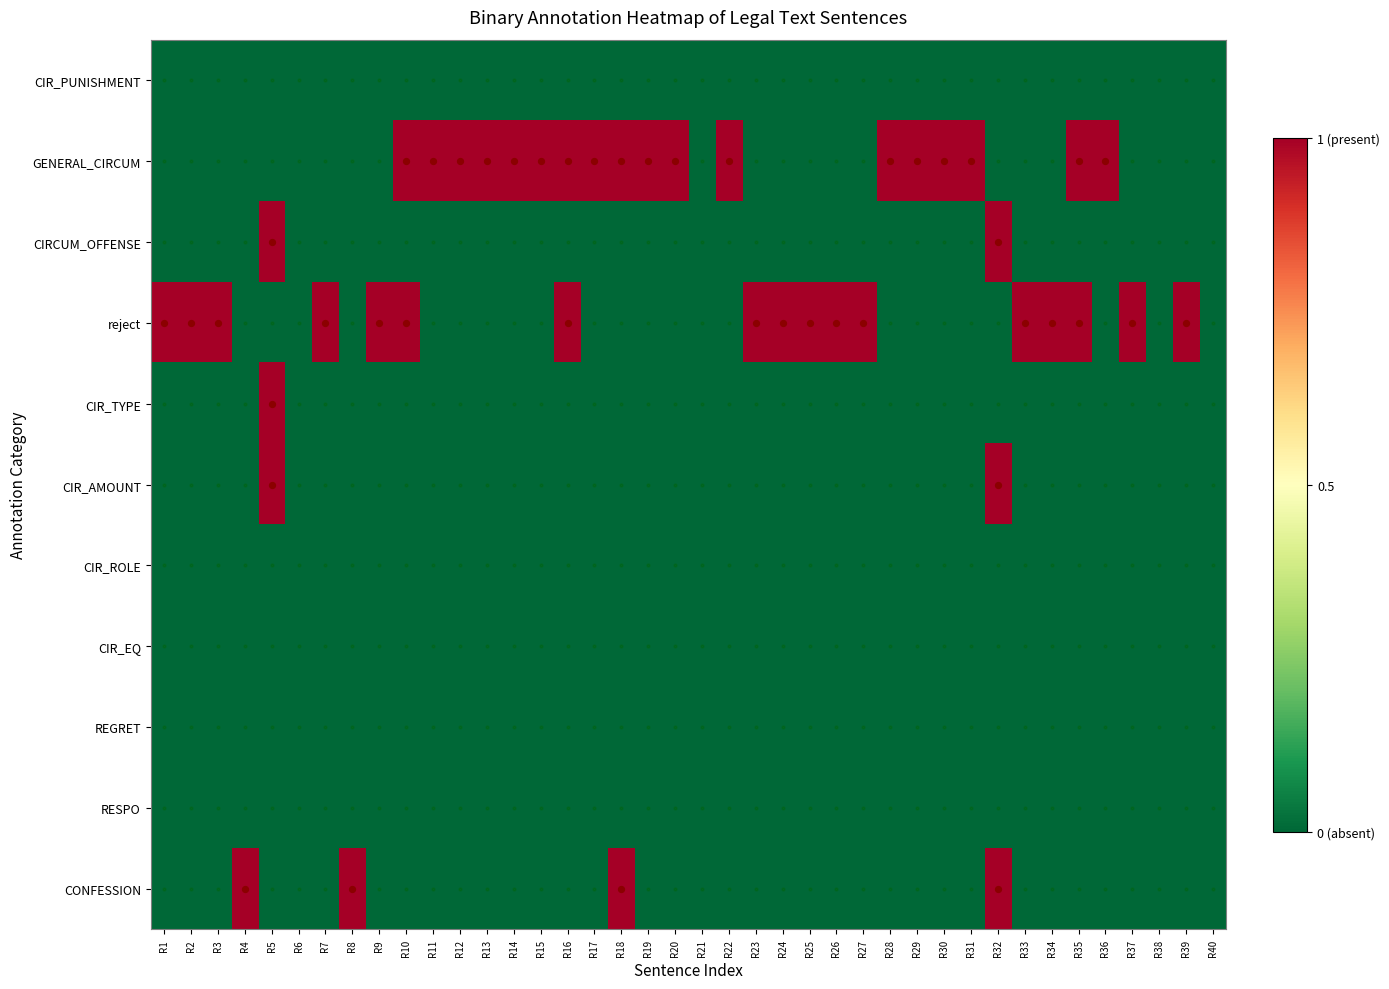

Reading left to right, transcribe all the data shown in this chart.

CIR_PUNISHMENT: R1=0	R2=0	R3=0	R4=0	R5=0	R6=0	R7=0	R8=0	R9=0	R10=0	R11=0	R12=0	R13=0	R14=0	R15=0	R16=0	R17=0	R18=0	R19=0	R20=0	R21=0	R22=0	R23=0	R24=0	R25=0	R26=0	R27=0	R28=0	R29=0	R30=0	R31=0	R32=0	R33=0	R34=0	R35=0	R36=0	R37=0	R38=0	R39=0	R40=0
GENERAL_CIRCUM: R1=0	R2=0	R3=0	R4=0	R5=0	R6=0	R7=0	R8=0	R9=0	R10=1	R11=1	R12=1	R13=1	R14=1	R15=1	R16=1	R17=1	R18=1	R19=1	R20=1	R21=0	R22=1	R23=0	R24=0	R25=0	R26=0	R27=0	R28=1	R29=1	R30=1	R31=1	R32=0	R33=0	R34=0	R35=1	R36=1	R37=0	R38=0	R39=0	R40=0
CIRCUM_OFFENSE: R1=0	R2=0	R3=0	R4=0	R5=1	R6=0	R7=0	R8=0	R9=0	R10=0	R11=0	R12=0	R13=0	R14=0	R15=0	R16=0	R17=0	R18=0	R19=0	R20=0	R21=0	R22=0	R23=0	R24=0	R25=0	R26=0	R27=0	R28=0	R29=0	R30=0	R31=0	R32=1	R33=0	R34=0	R35=0	R36=0	R37=0	R38=0	R39=0	R40=0
reject: R1=1	R2=1	R3=1	R4=0	R5=0	R6=0	R7=1	R8=0	R9=1	R10=1	R11=0	R12=0	R13=0	R14=0	R15=0	R16=1	R17=0	R18=0	R19=0	R20=0	R21=0	R22=0	R23=1	R24=1	R25=1	R26=1	R27=1	R28=0	R29=0	R30=0	R31=0	R32=0	R33=1	R34=1	R35=1	R36=0	R37=1	R38=0	R39=1	R40=0
CIR_TYPE: R1=0	R2=0	R3=0	R4=0	R5=1	R6=0	R7=0	R8=0	R9=0	R10=0	R11=0	R12=0	R13=0	R14=0	R15=0	R16=0	R17=0	R18=0	R19=0	R20=0	R21=0	R22=0	R23=0	R24=0	R25=0	R26=0	R27=0	R28=0	R29=0	R30=0	R31=0	R32=0	R33=0	R34=0	R35=0	R36=0	R37=0	R38=0	R39=0	R40=0
CIR_AMOUNT: R1=0	R2=0	R3=0	R4=0	R5=1	R6=0	R7=0	R8=0	R9=0	R10=0	R11=0	R12=0	R13=0	R14=0	R15=0	R16=0	R17=0	R18=0	R19=0	R20=0	R21=0	R22=0	R23=0	R24=0	R25=0	R26=0	R27=0	R28=0	R29=0	R30=0	R31=0	R32=1	R33=0	R34=0	R35=0	R36=0	R37=0	R38=0	R39=0	R40=0
CIR_ROLE: R1=0	R2=0	R3=0	R4=0	R5=0	R6=0	R7=0	R8=0	R9=0	R10=0	R11=0	R12=0	R13=0	R14=0	R15=0	R16=0	R17=0	R18=0	R19=0	R20=0	R21=0	R22=0	R23=0	R24=0	R25=0	R26=0	R27=0	R28=0	R29=0	R30=0	R31=0	R32=0	R33=0	R34=0	R35=0	R36=0	R37=0	R38=0	R39=0	R40=0
CIR_EQ: R1=0	R2=0	R3=0	R4=0	R5=0	R6=0	R7=0	R8=0	R9=0	R10=0	R11=0	R12=0	R13=0	R14=0	R15=0	R16=0	R17=0	R18=0	R19=0	R20=0	R21=0	R22=0	R23=0	R24=0	R25=0	R26=0	R27=0	R28=0	R29=0	R30=0	R31=0	R32=0	R33=0	R34=0	R35=0	R36=0	R37=0	R38=0	R39=0	R40=0
REGRET: R1=0	R2=0	R3=0	R4=0	R5=0	R6=0	R7=0	R8=0	R9=0	R10=0	R11=0	R12=0	R13=0	R14=0	R15=0	R16=0	R17=0	R18=0	R19=0	R20=0	R21=0	R22=0	R23=0	R24=0	R25=0	R26=0	R27=0	R28=0	R29=0	R30=0	R31=0	R32=0	R33=0	R34=0	R35=0	R36=0	R37=0	R38=0	R39=0	R40=0
RESPO: R1=0	R2=0	R3=0	R4=0	R5=0	R6=0	R7=0	R8=0	R9=0	R10=0	R11=0	R12=0	R13=0	R14=0	R15=0	R16=0	R17=0	R18=0	R19=0	R20=0	R21=0	R22=0	R23=0	R24=0	R25=0	R26=0	R27=0	R28=0	R29=0	R30=0	R31=0	R32=0	R33=0	R34=0	R35=0	R36=0	R37=0	R38=0	R39=0	R40=0
CONFESSION: R1=0	R2=0	R3=0	R4=1	R5=0	R6=0	R7=0	R8=1	R9=0	R10=0	R11=0	R12=0	R13=0	R14=0	R15=0	R16=0	R17=0	R18=1	R19=0	R20=0	R21=0	R22=0	R23=0	R24=0	R25=0	R26=0	R27=0	R28=0	R29=0	R30=0	R31=0	R32=1	R33=0	R34=0	R35=0	R36=0	R37=0	R38=0	R39=0	R40=0